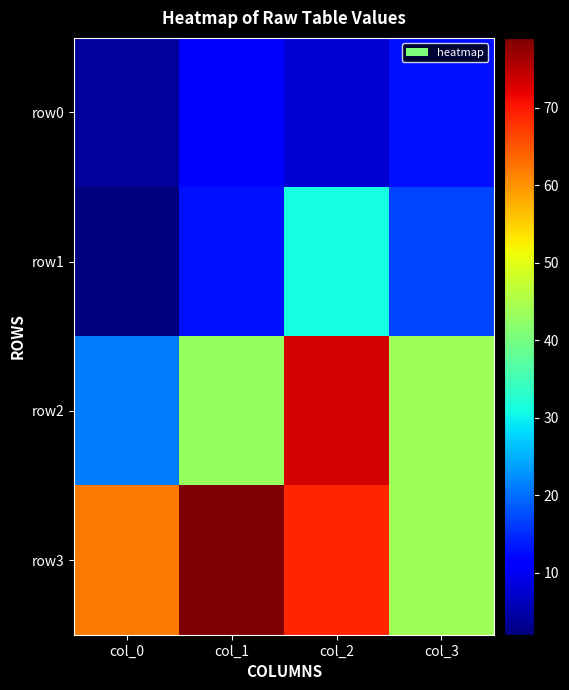

Reading right to left, list all the values displayed in this chart.

row0: col_3=13	col_2=8	col_1=11	col_0=4
row1: col_3=17	col_2=31	col_1=13	col_0=2
row2: col_3=44	col_2=73	col_1=43	col_0=21
row3: col_3=44	col_2=69	col_1=79	col_0=62